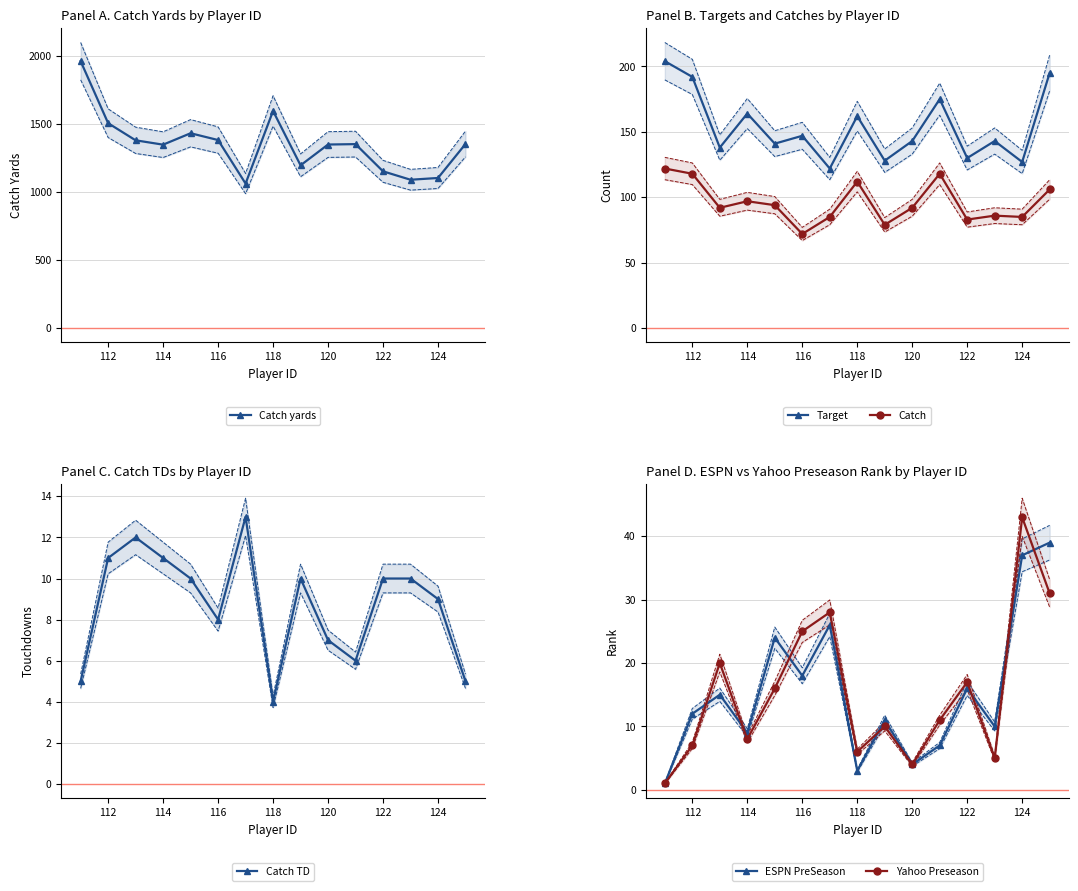

At which label is Catch yards closest to 1514?

112